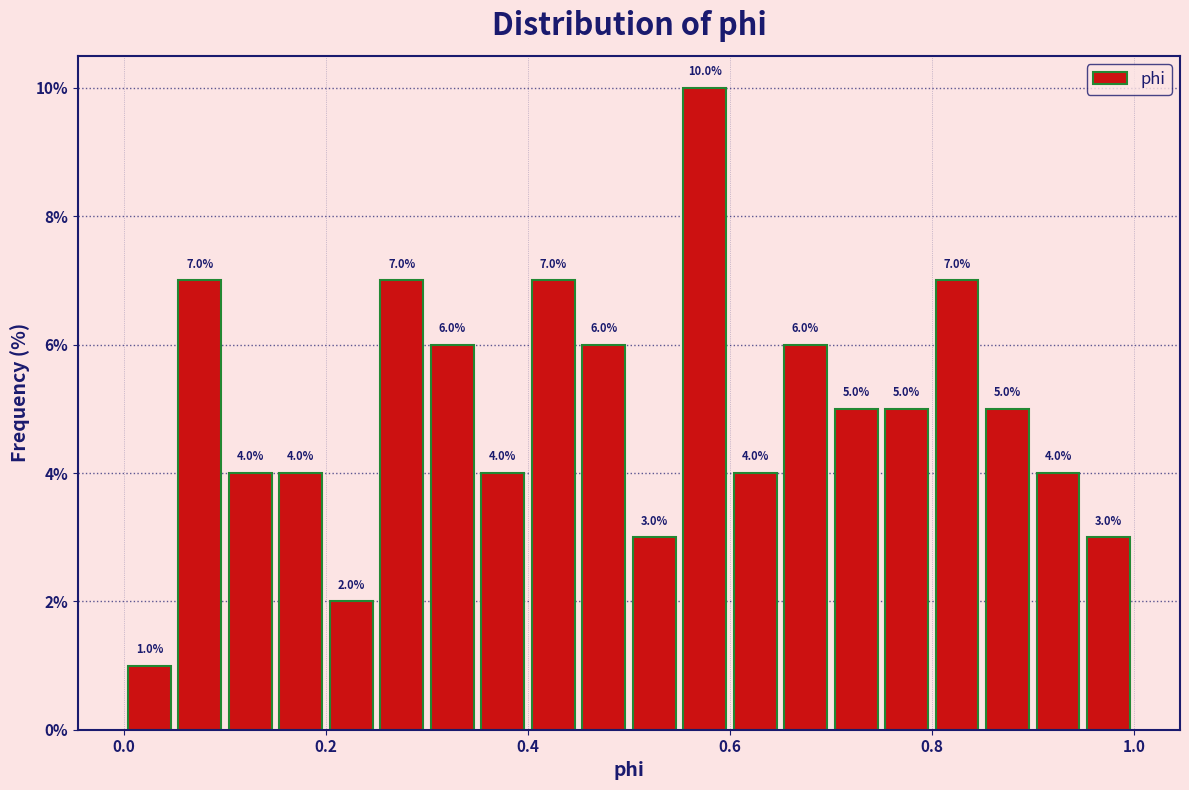

Around what value on the x-axis is the tallest bar? Give the approximate position of its centre, as read against the axis.

0.58